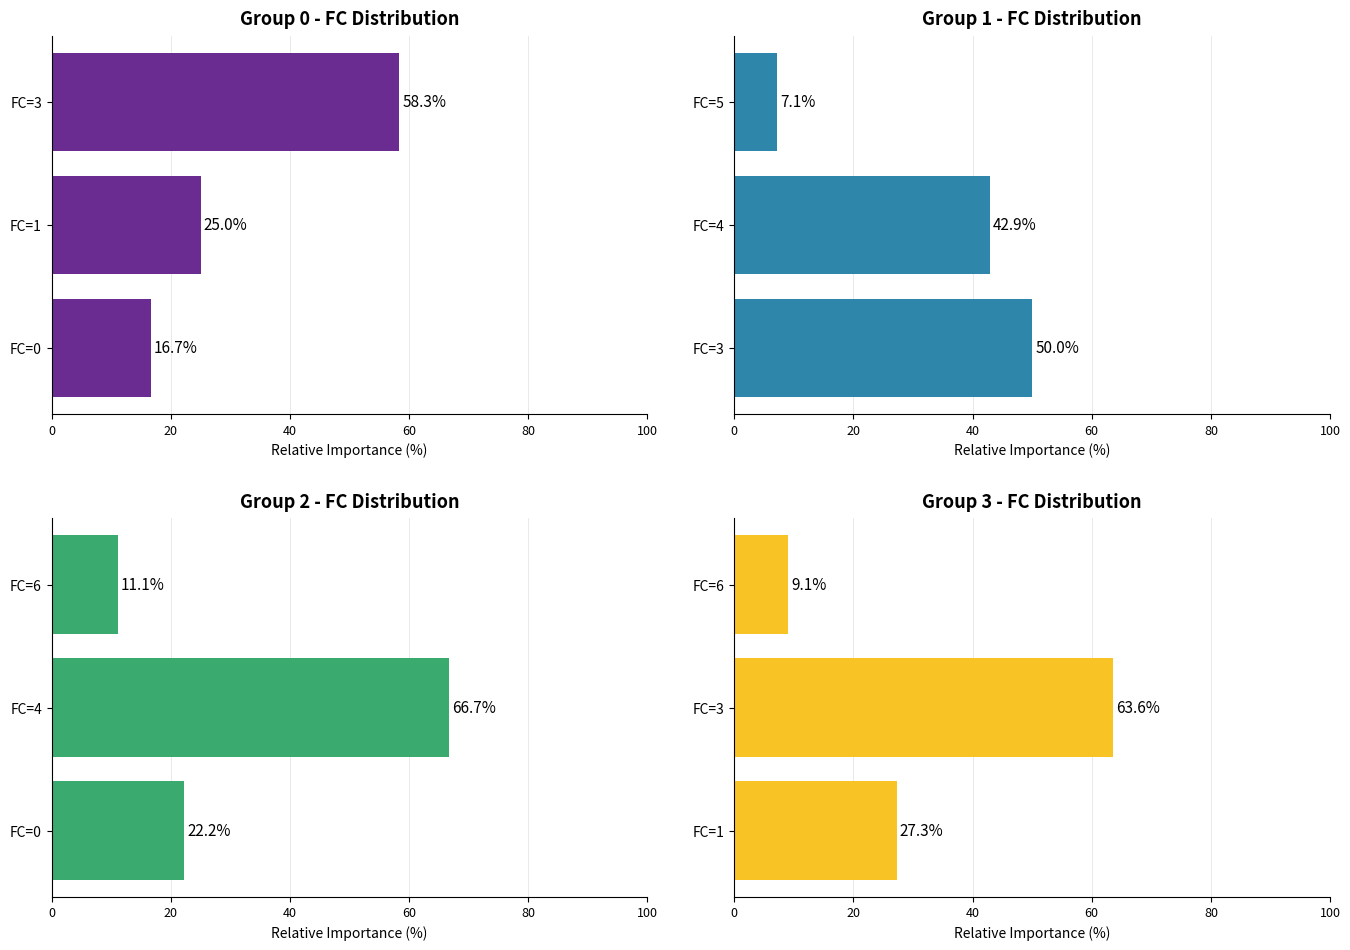

What is the average value of the Group 3 series?

33.3